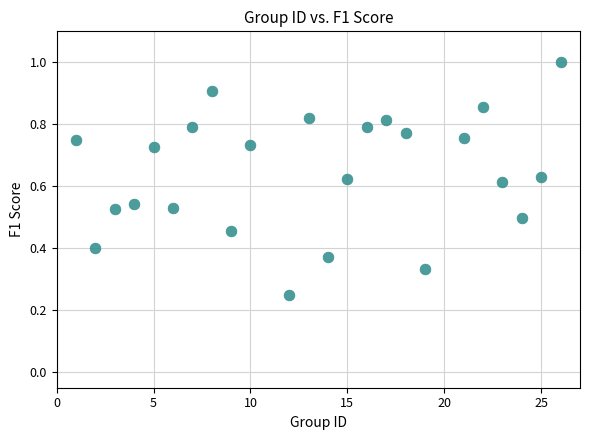

What is the range of X values (max minus min)?

25.0